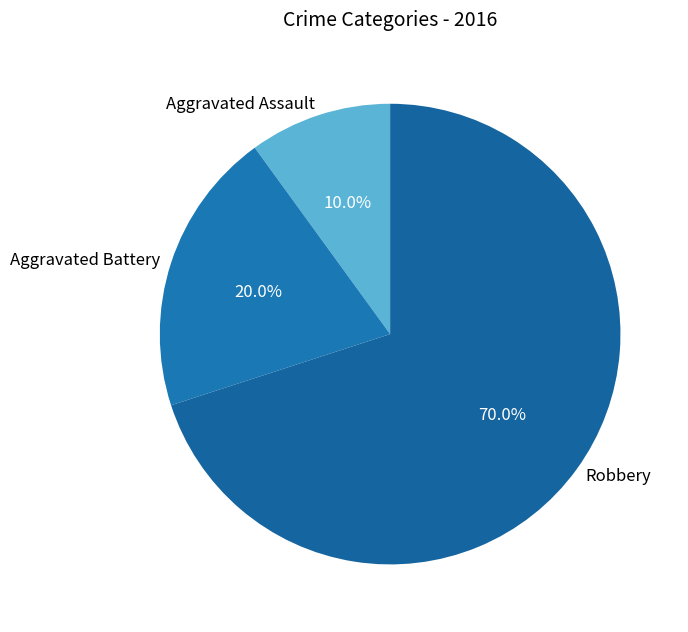

How much of the chart is everything except Aggravated Assault?

90.0%